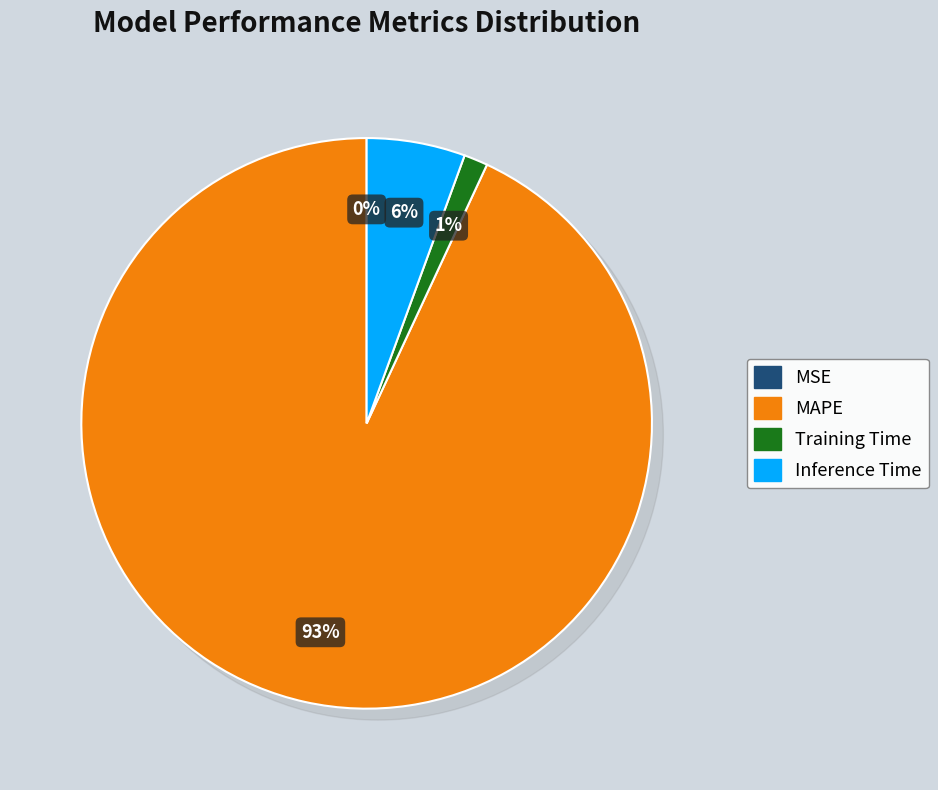

To the nearest percent, what is the average slice percentage?

25%